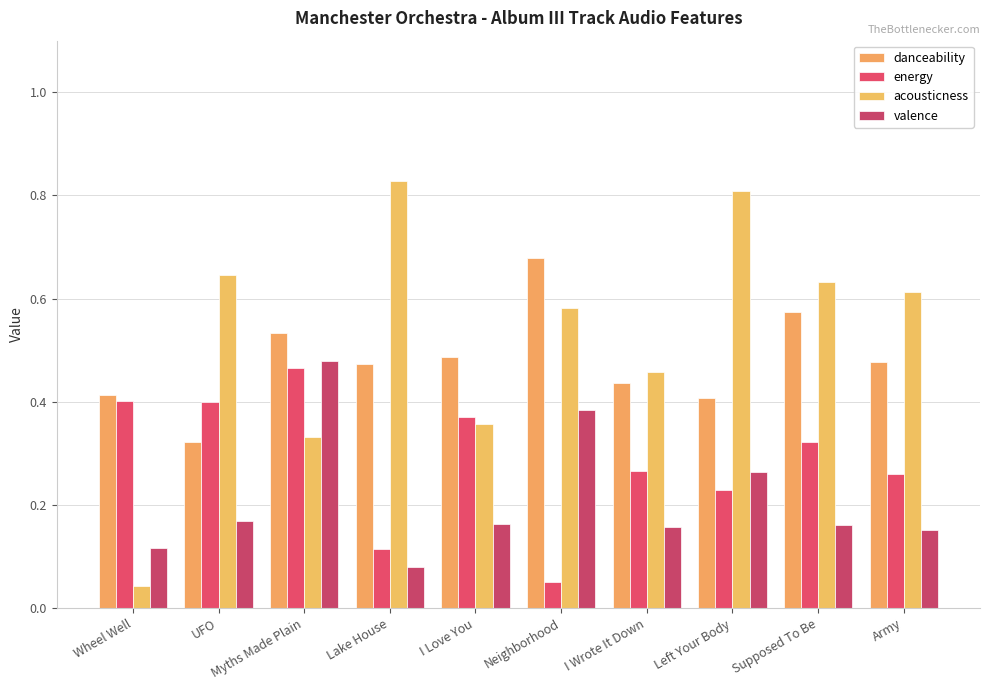

What position from the left is Army?

10